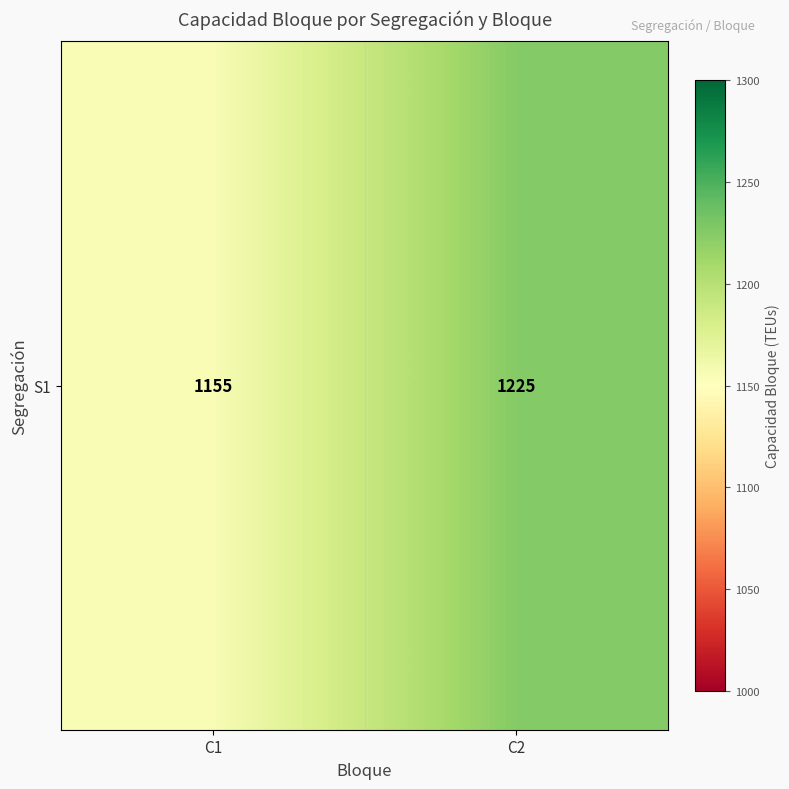

Which label corresponds to the largest value in the chart?

C2